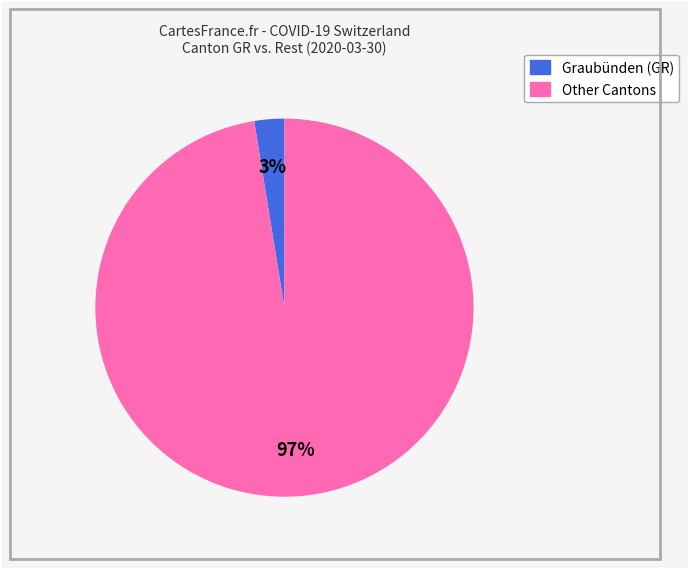

To the nearest percent, what is the average slice percentage?

50%